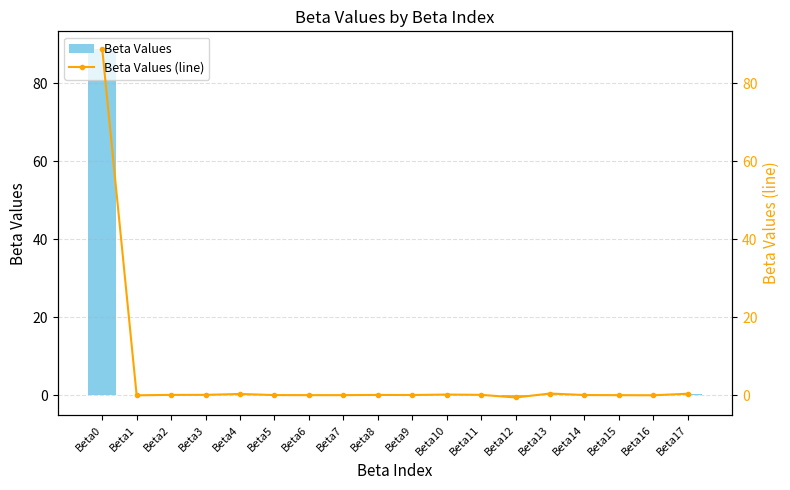

Reading left to right, extract all data points from this chart.

Beta Values: Beta0=88.9	Beta1=-0.0	Beta2=0.1	Beta3=0.1	Beta4=0.3	Beta5=0.0	Beta6=-0.0	Beta7=-0.0	Beta8=0.0	Beta9=0.0	Beta10=0.1	Beta11=0.1	Beta12=-0.6	Beta13=0.4	Beta14=0.0	Beta15=-0.0	Beta16=-0.0	Beta17=0.4
Beta Values (line): Beta0=88.9	Beta1=-0.0	Beta2=0.1	Beta3=0.1	Beta4=0.3	Beta5=0.0	Beta6=-0.0	Beta7=-0.0	Beta8=0.0	Beta9=0.0	Beta10=0.1	Beta11=0.1	Beta12=-0.6	Beta13=0.4	Beta14=0.0	Beta15=-0.0	Beta16=-0.0	Beta17=0.4